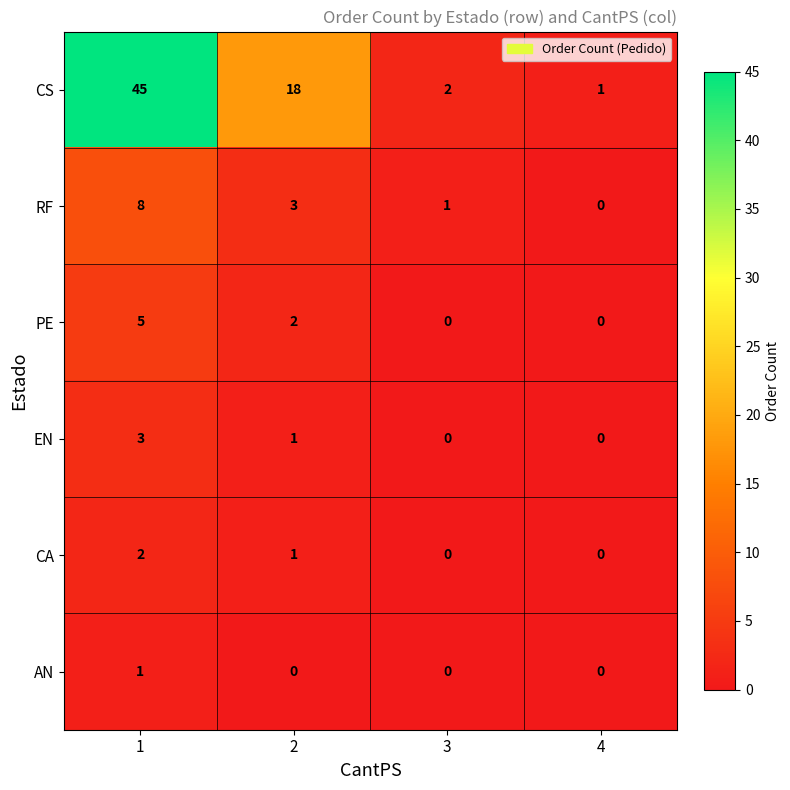

Rank the series by their maximum value, from highest to lowest.

CS, RF, PE, EN, CA, AN